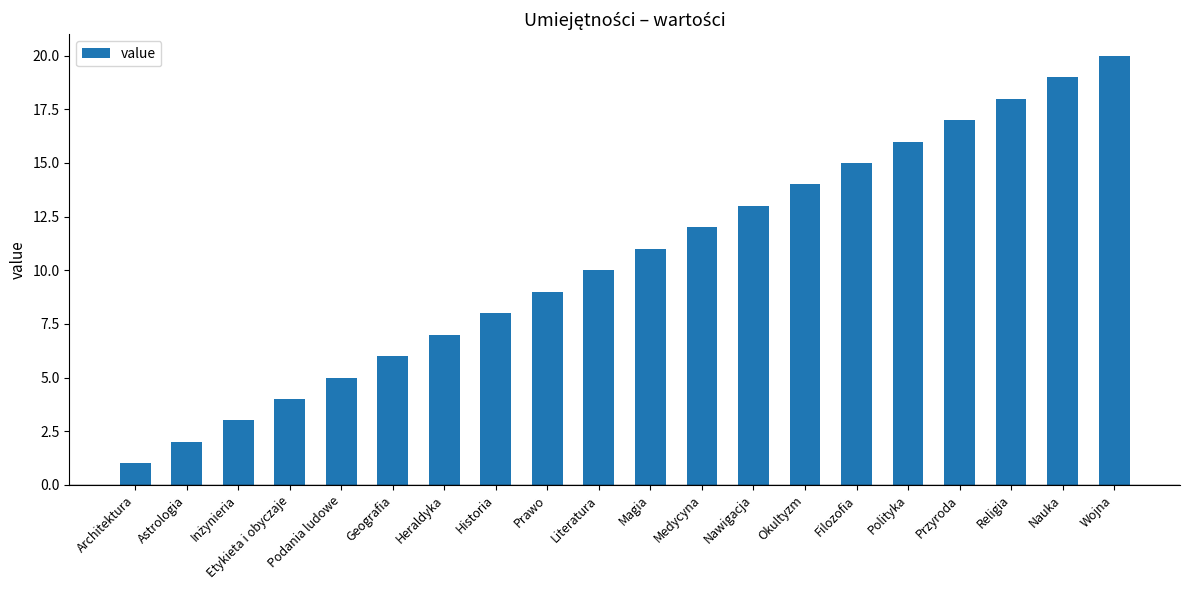

Which category has the lowest value across all series?

Architektura